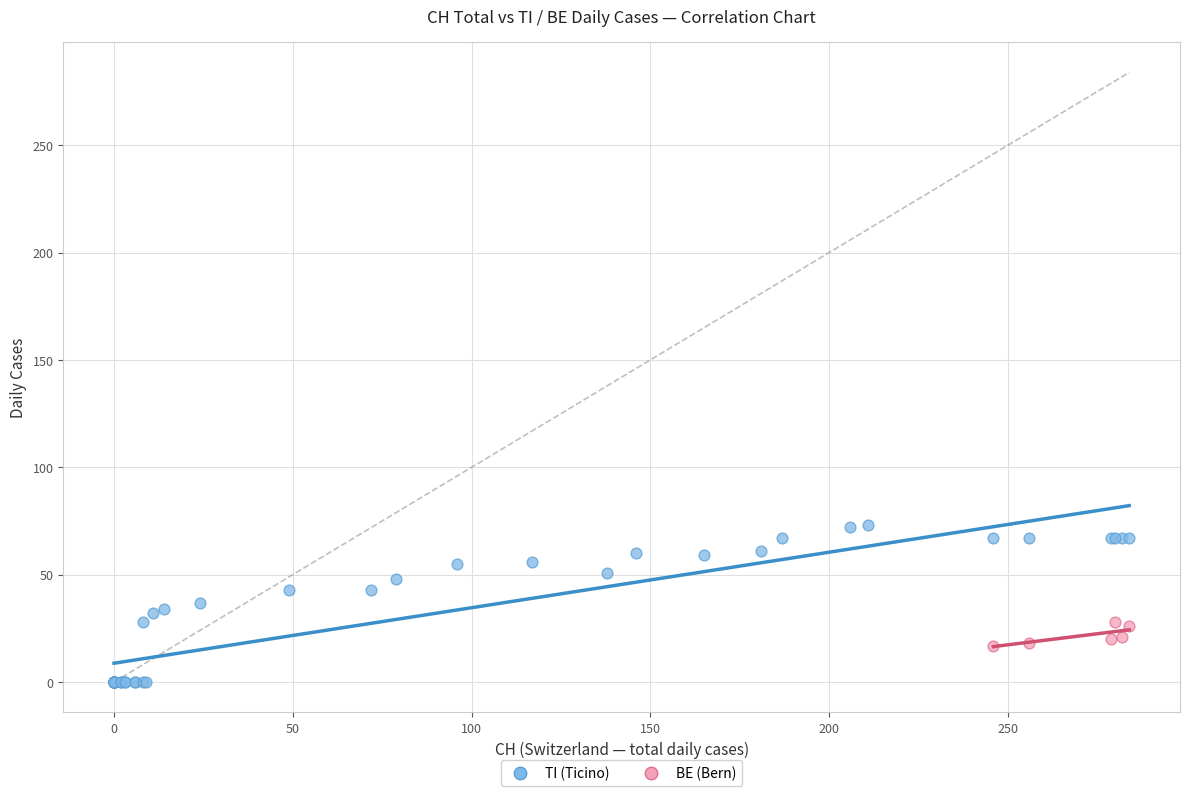

Which series contains the highest Y value?

TI (Ticino)